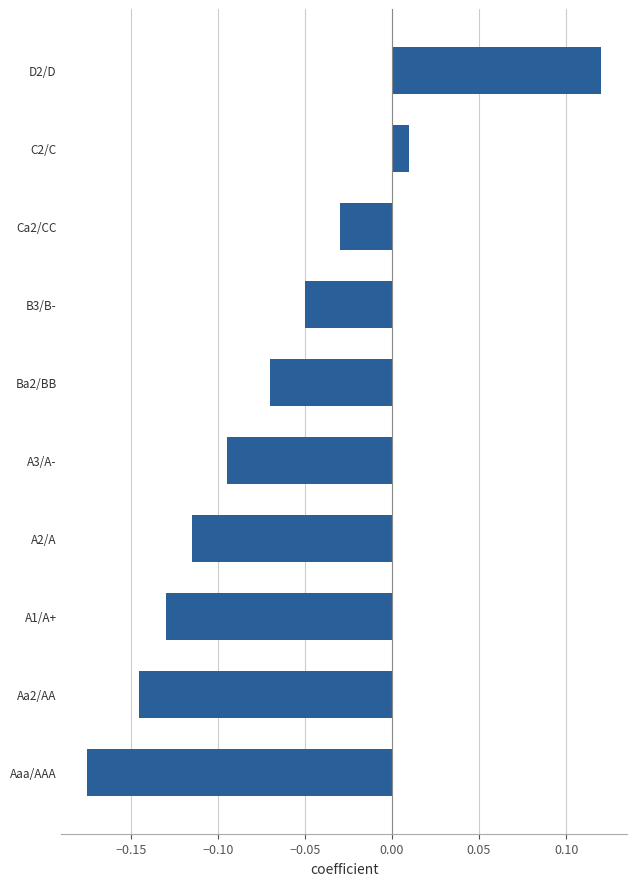

How many distinct data groups are displayed?

1